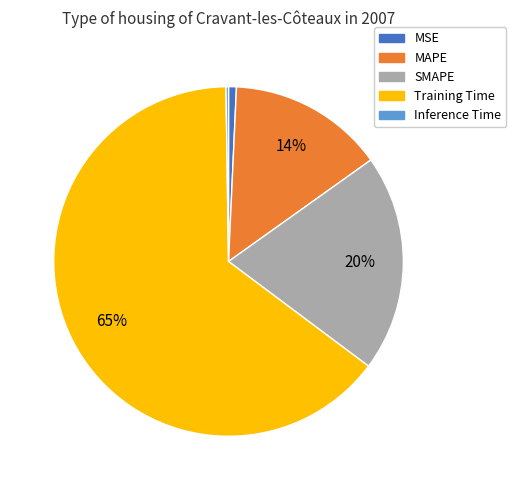

Which has a higher value, MSE or SMAPE?

SMAPE